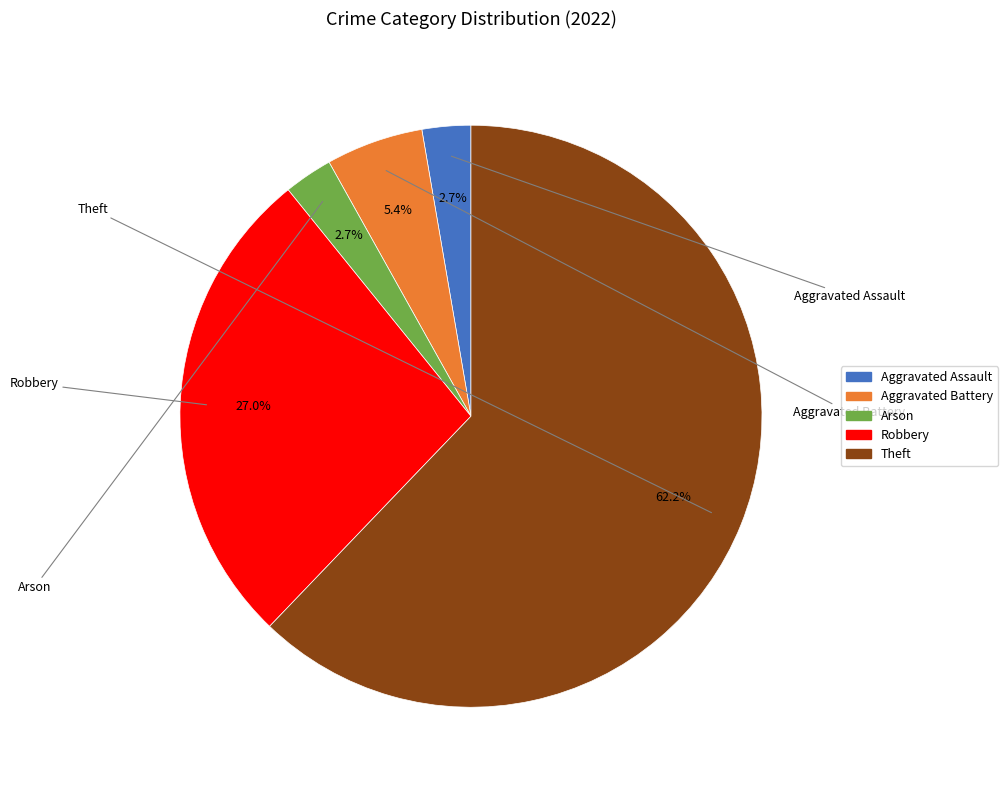

Combined, what portion of the pie is Arson and Theft?

64.9%